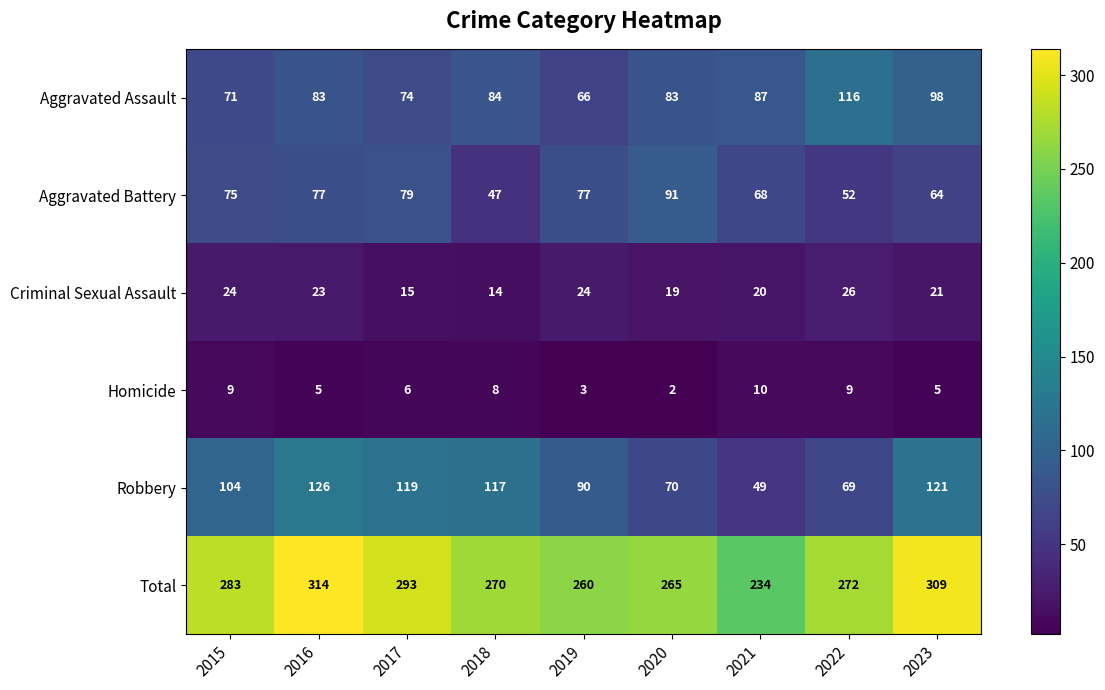

What is the difference between the highest and lowest values at 2021?

224